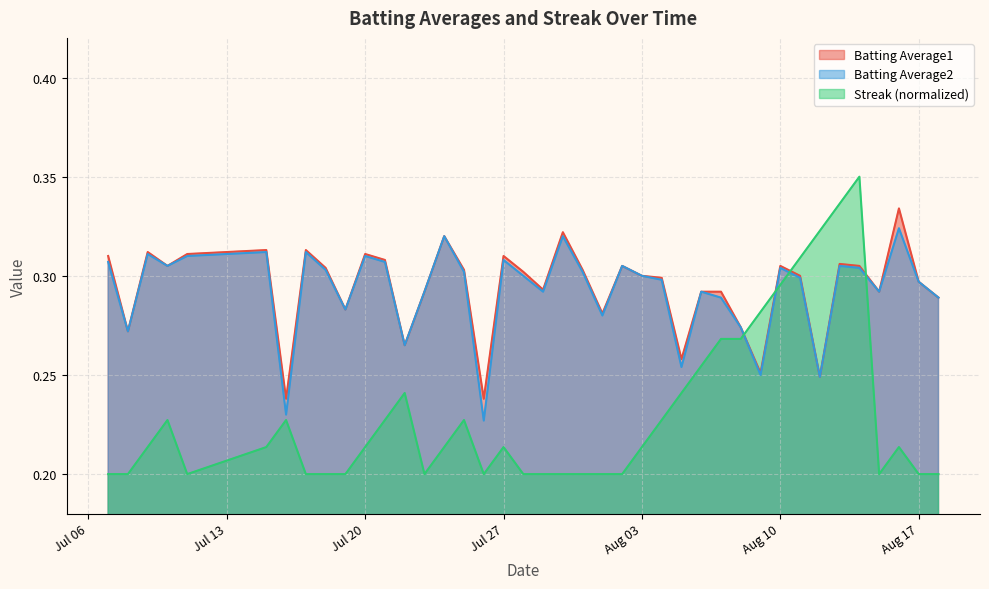

The value of Batting Average2 at 2010-07-23 is 0.3. True or false?

True